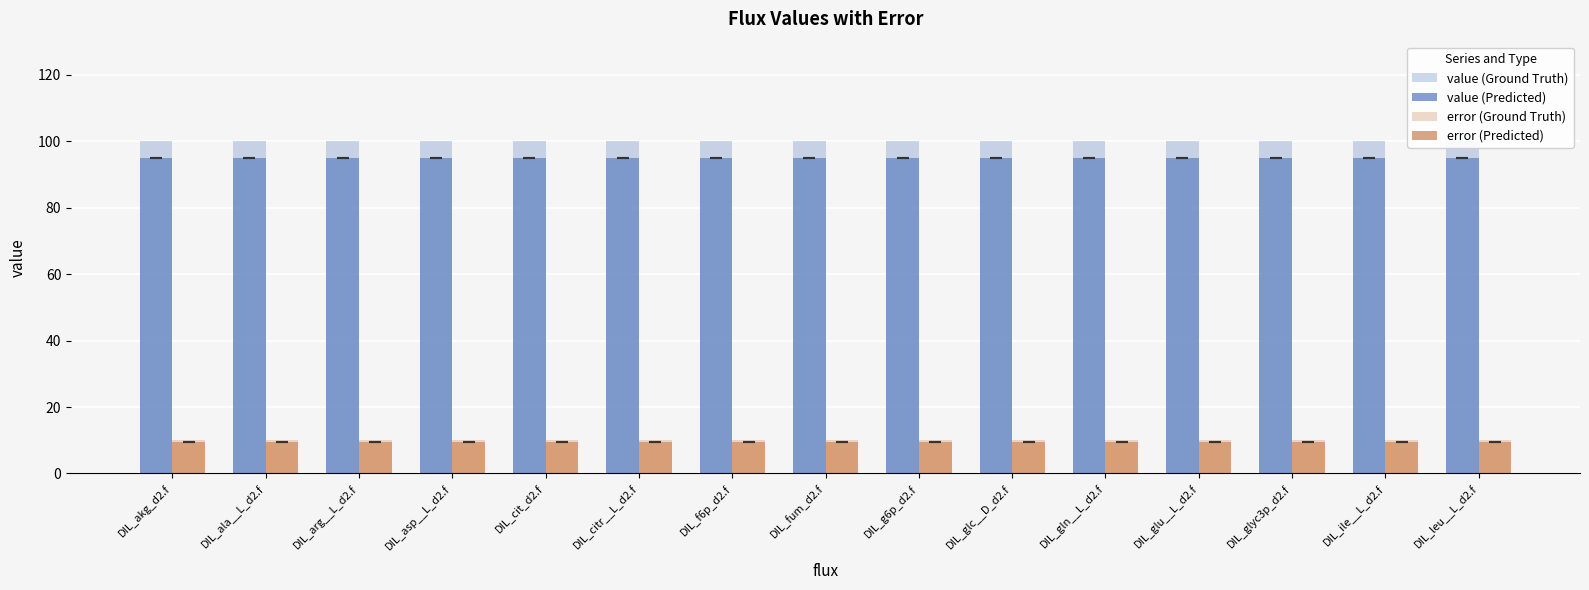

At how many categories does at least one series exceed 11?

15